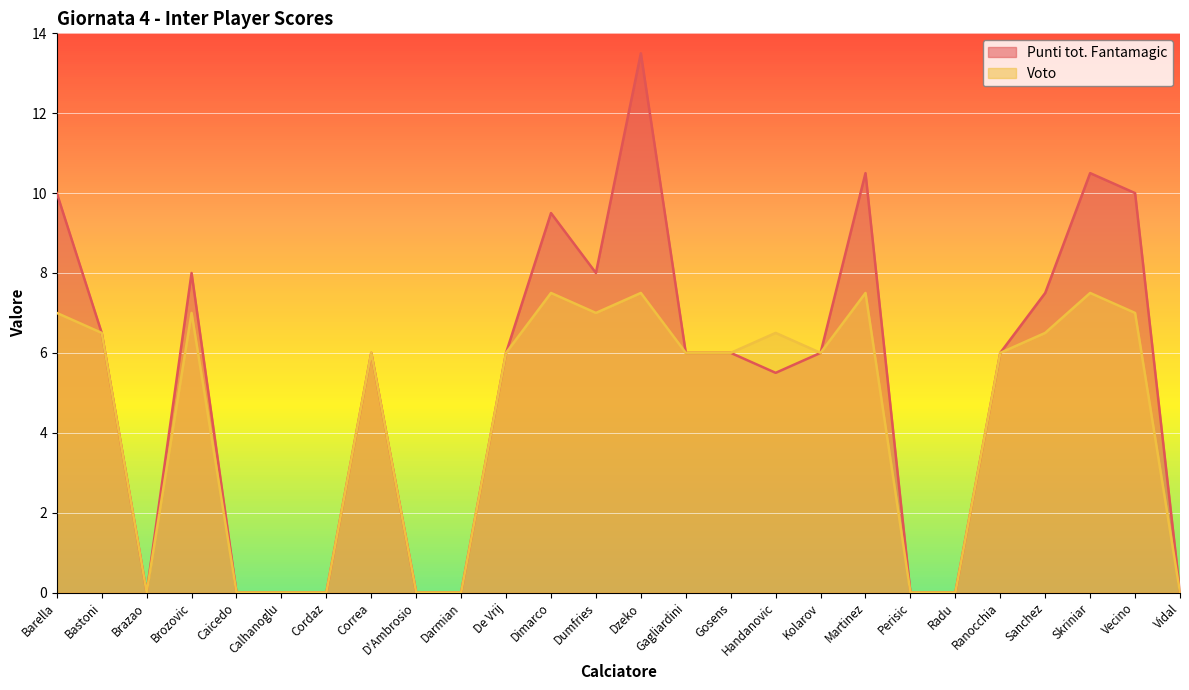

What is the label of the 7th point from the right?

Perisic